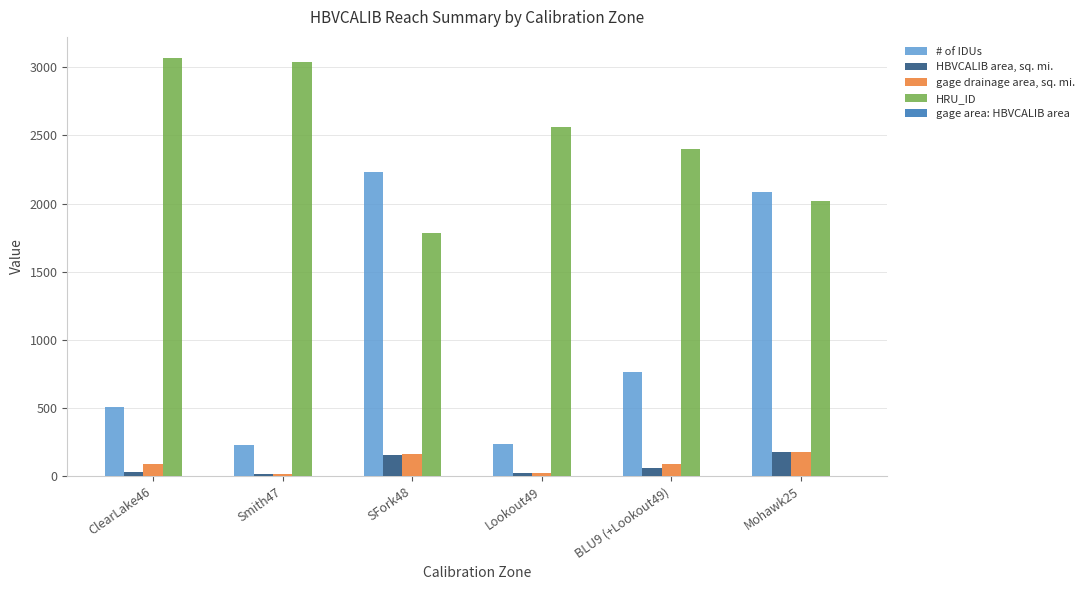

At which label does # of IDUs reach its peak?

SFork48